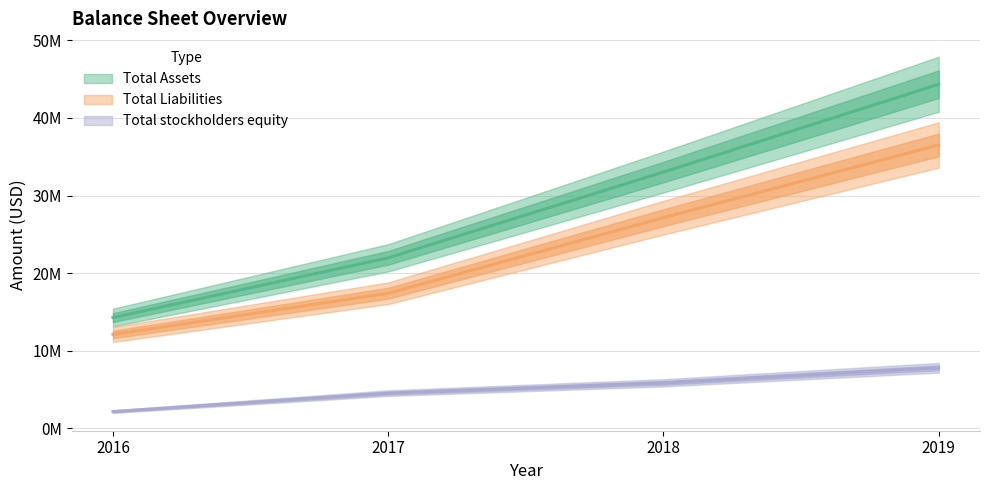

Reading left to right, extract all data points from this chart.

Total Assets: 14286000	21979000	33028000	44337000
Total Liabilities: 12106000	17422000	27149000	36517000
Total stockholders equity: 2180000	4555000	5879000	7820000